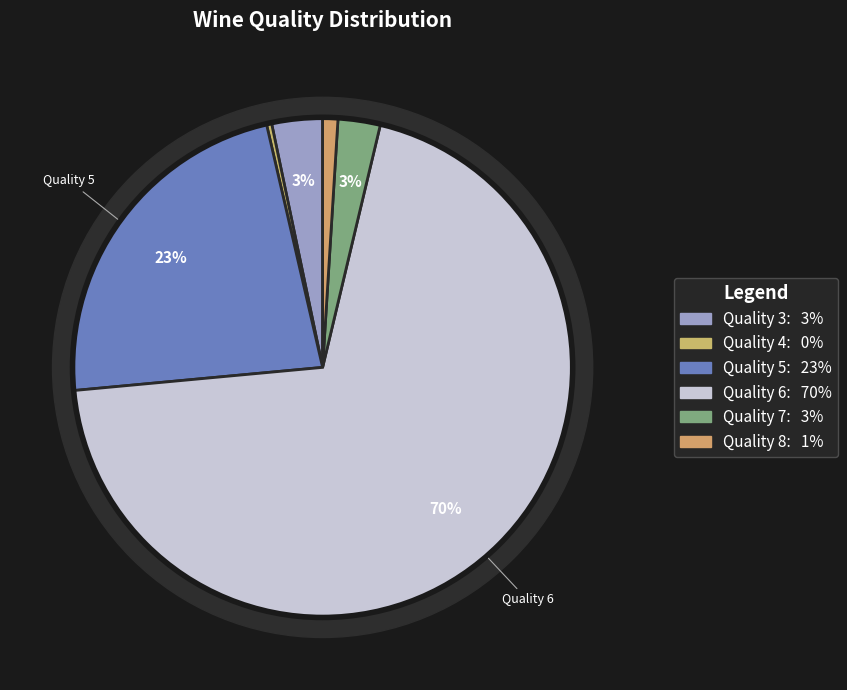

How many slices are in this pie chart?

6